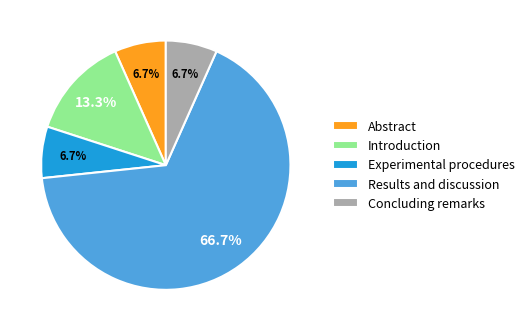

Which category has the biggest portion of the pie?

Results and discussion